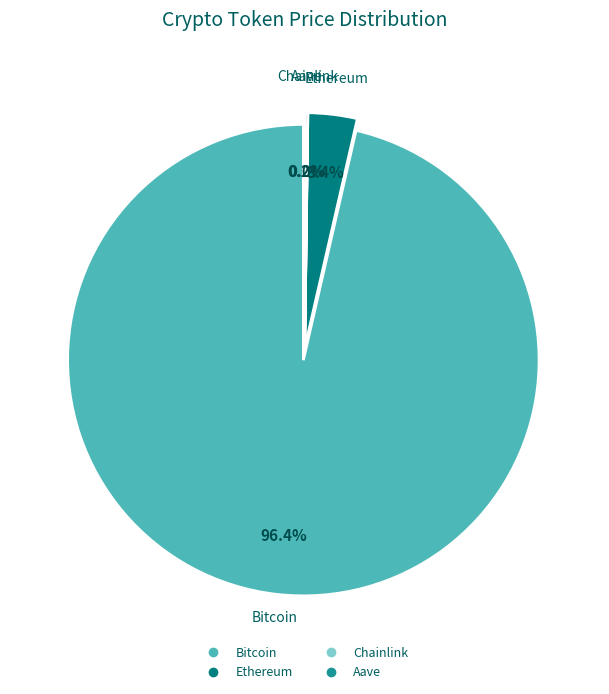

What is the change in value from Ethereum to Aave?

-3611.8